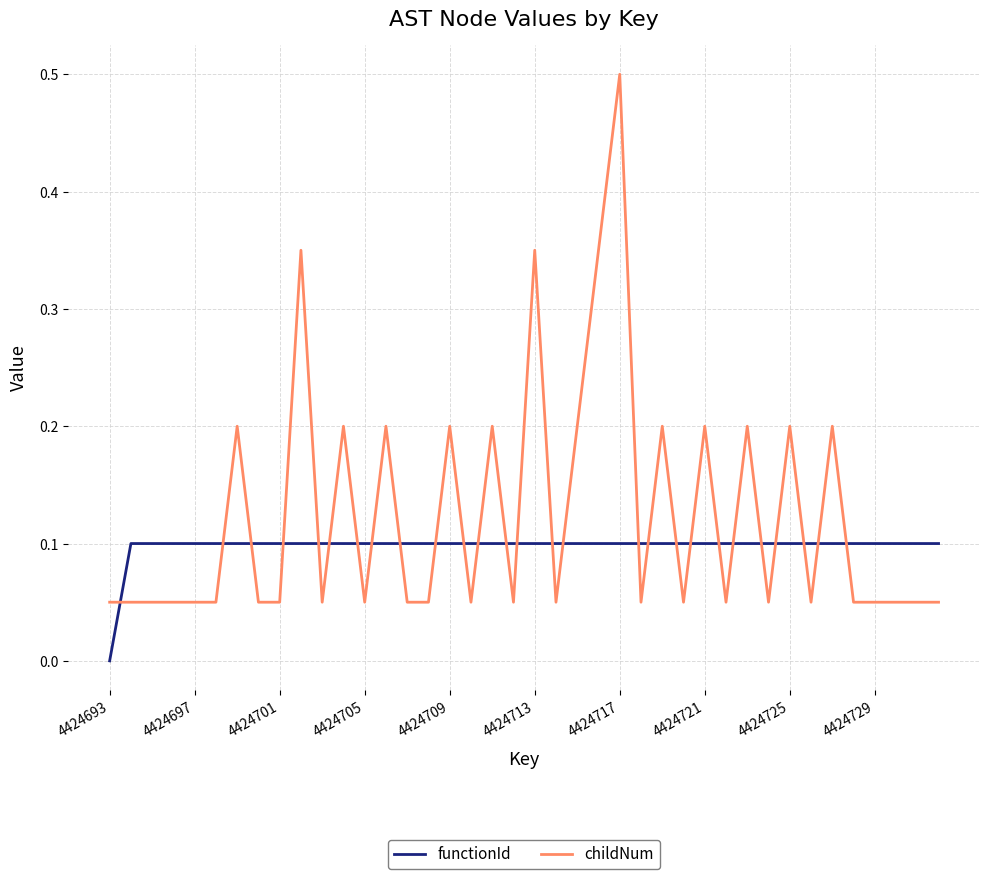

Which series has the largest total across all categories?

childNum